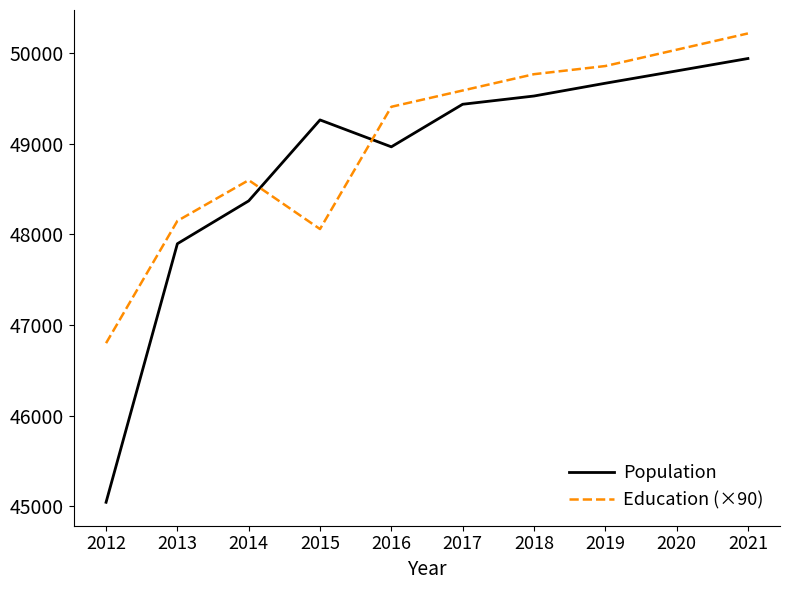

What is the highest value of the Education (×90) series?

50220